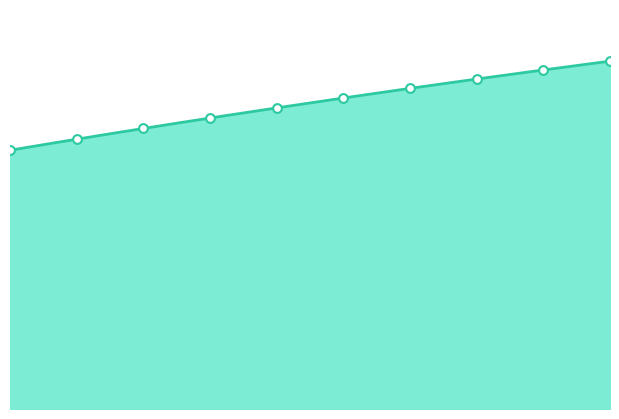

Between 34 and 30, which is larger?

34